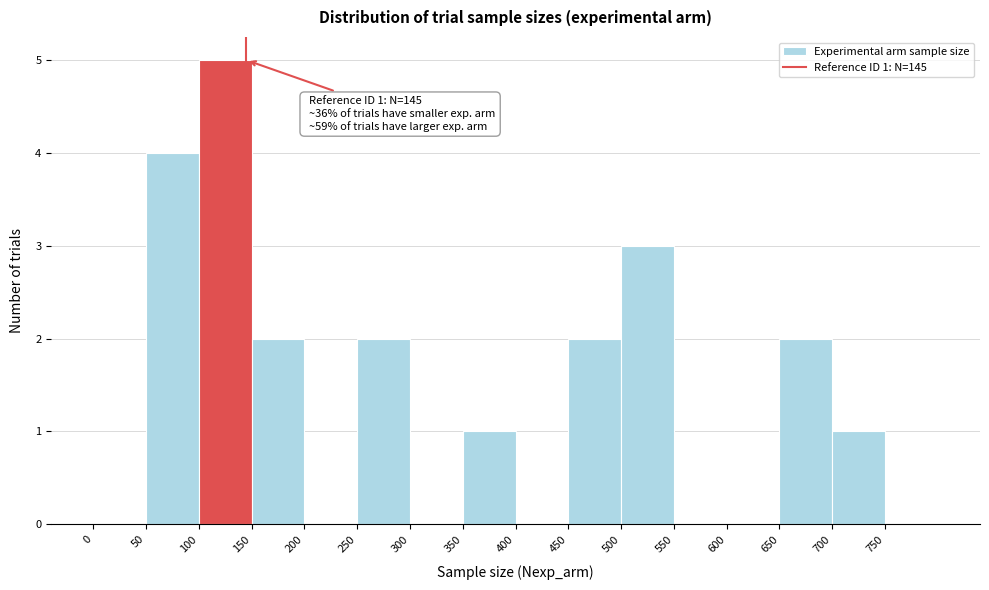

Over which range of the x-axis is the bar tallest?

100 to 150